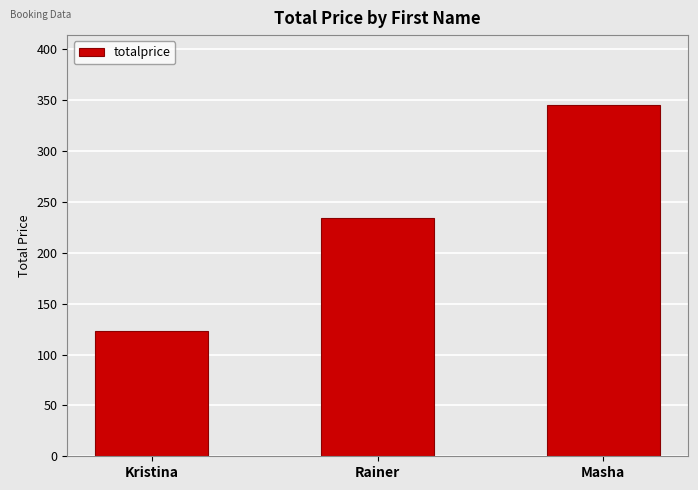

How many values are below 234?

1